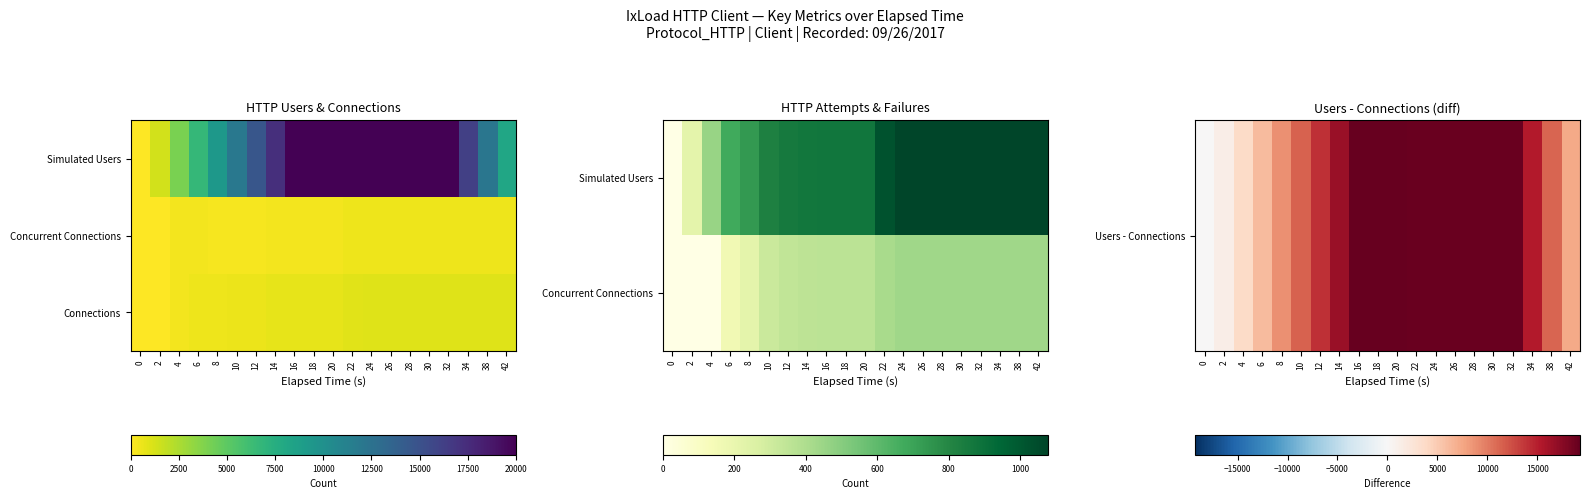

The value of Connections at 34 is 494. True or false?

False